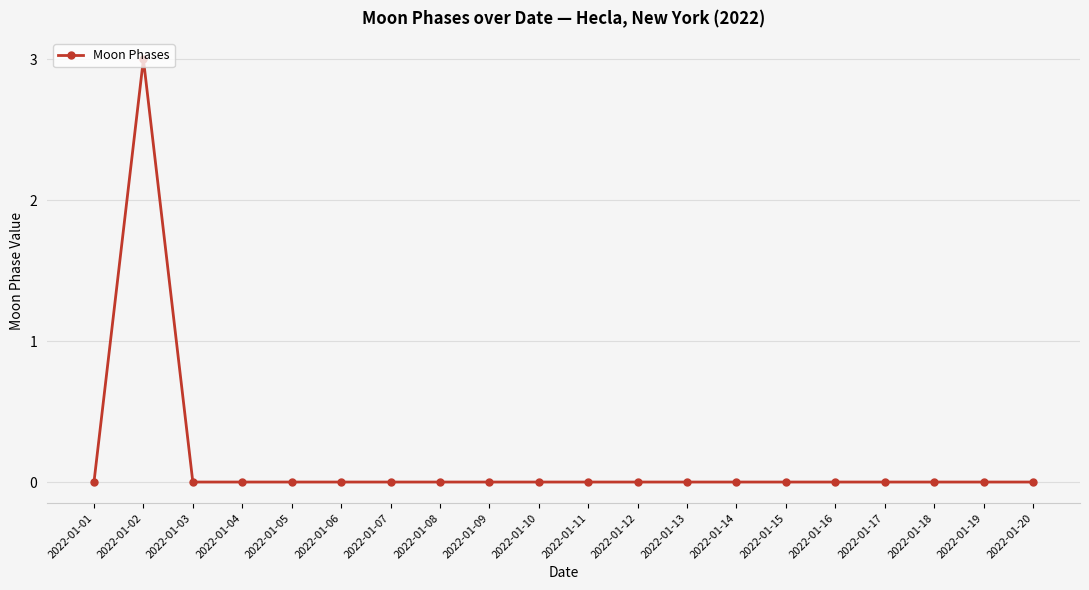

What is the sum of all values?

3